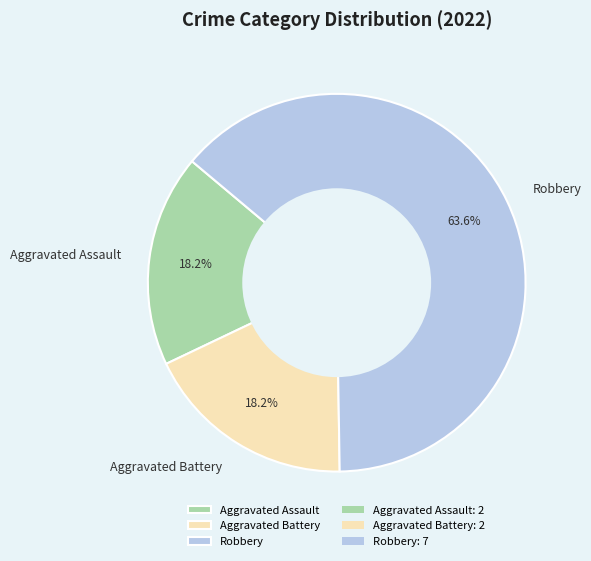

Between Aggravated Assault and Robbery, which is larger?

Robbery